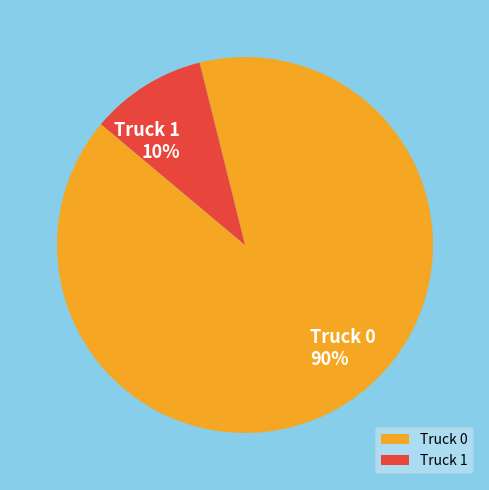

Between Truck 1 and Truck 0, which is larger?

Truck 0